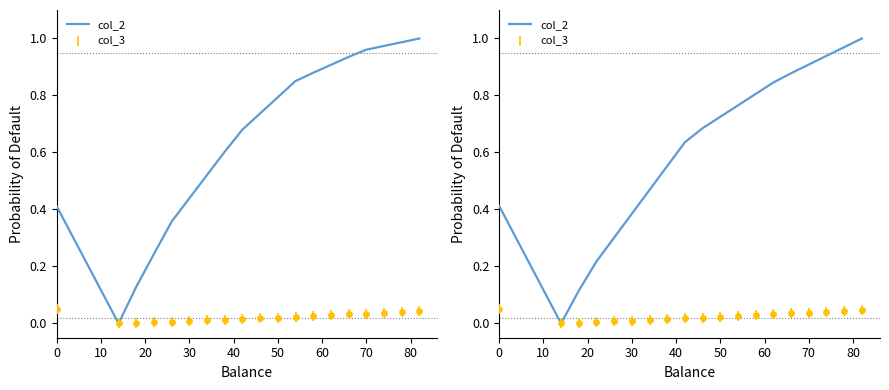

Which series has the largest total across all categories?

col_2